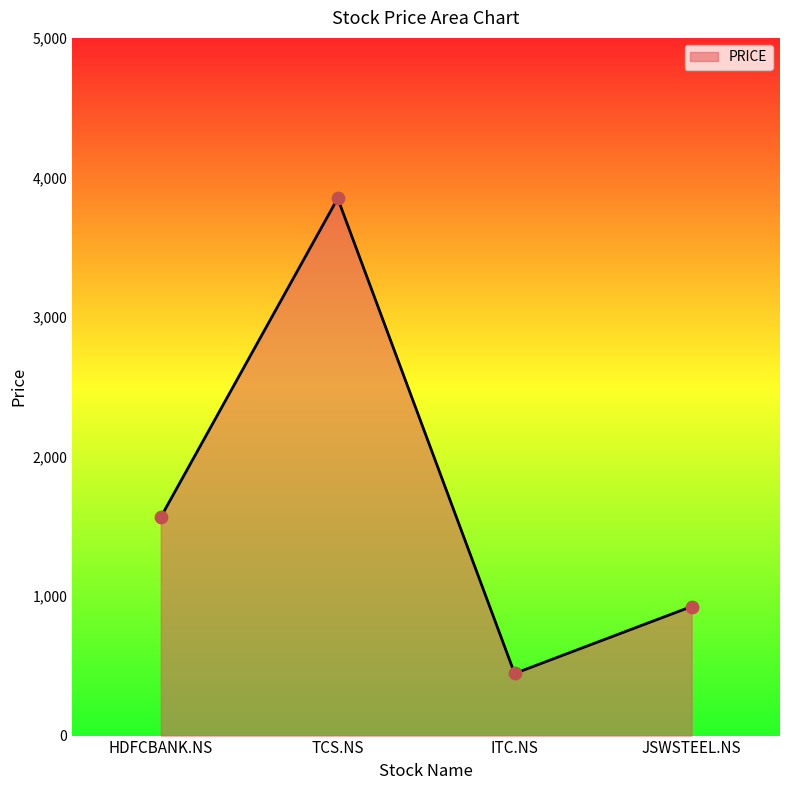

What is the change in value from ITC.NS to JSWSTEEL.NS?

+480